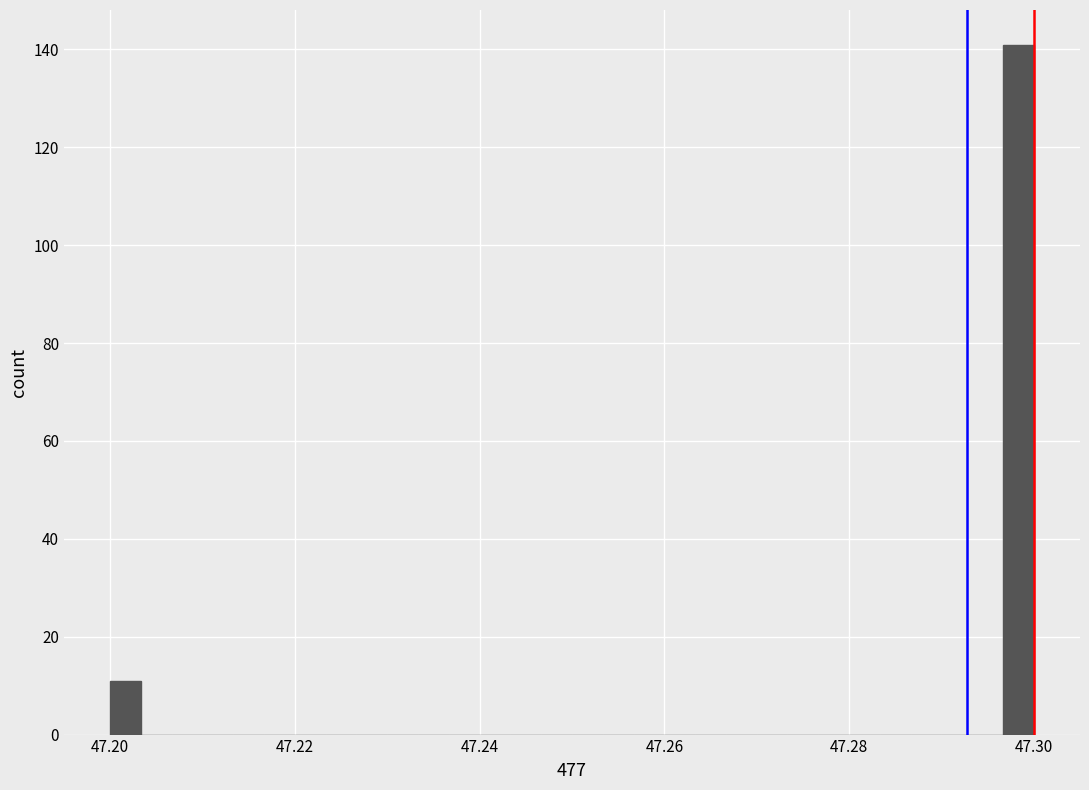

Read against the x-axis, roughly where is the centre of the tallest bar?

47.298